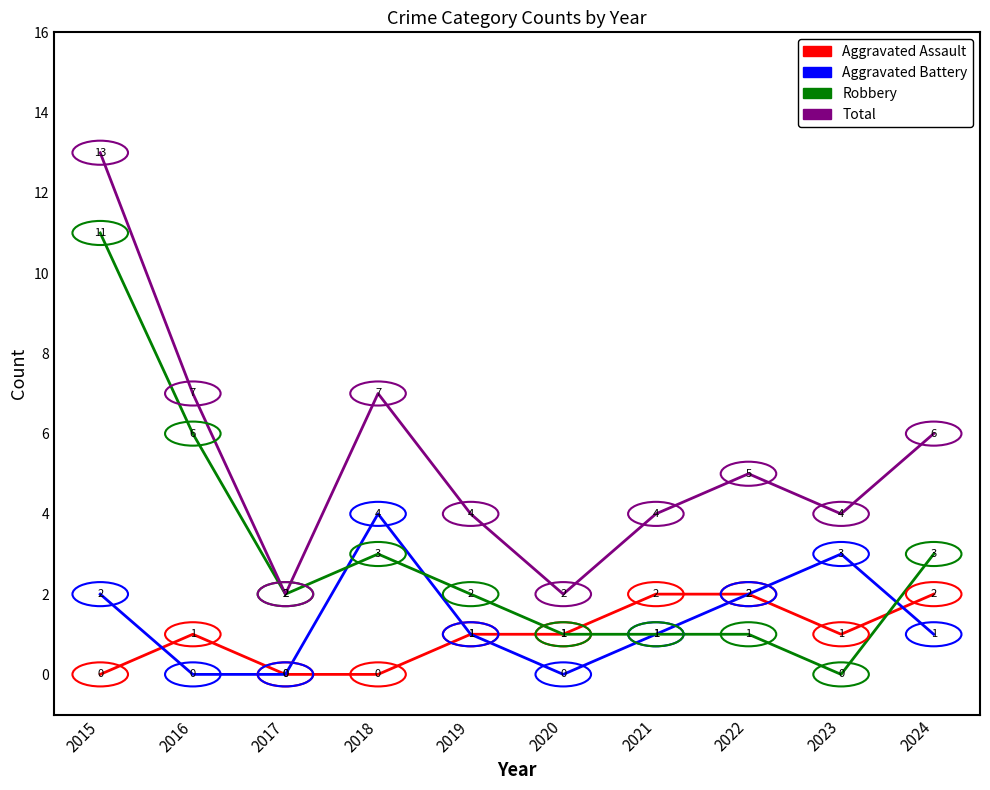

Reading left to right, extract all data points from this chart.

Aggravated Assault: 0	1	0	0	1	1	2	2	1	2
Aggravated Battery: 2	0	0	4	1	0	1	2	3	1
Robbery: 11	6	2	3	2	1	1	1	0	3
Total: 13	7	2	7	4	2	4	5	4	6